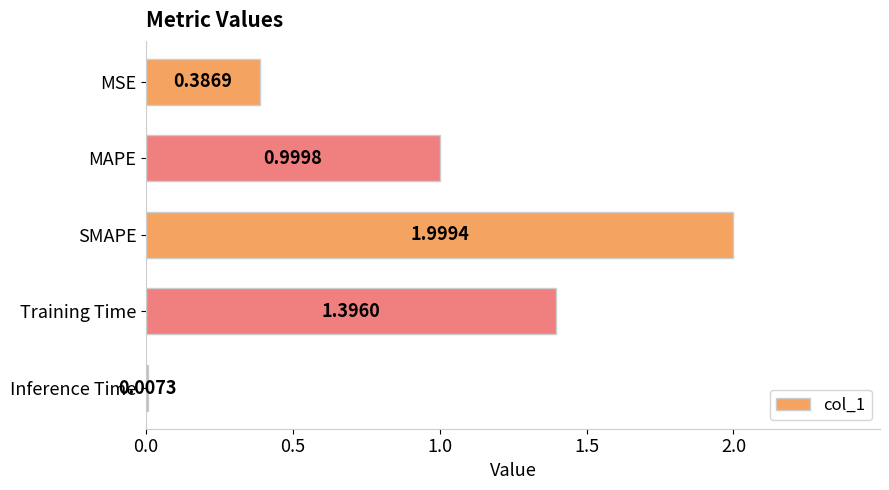

At which label is the value closest to 1?

MAPE